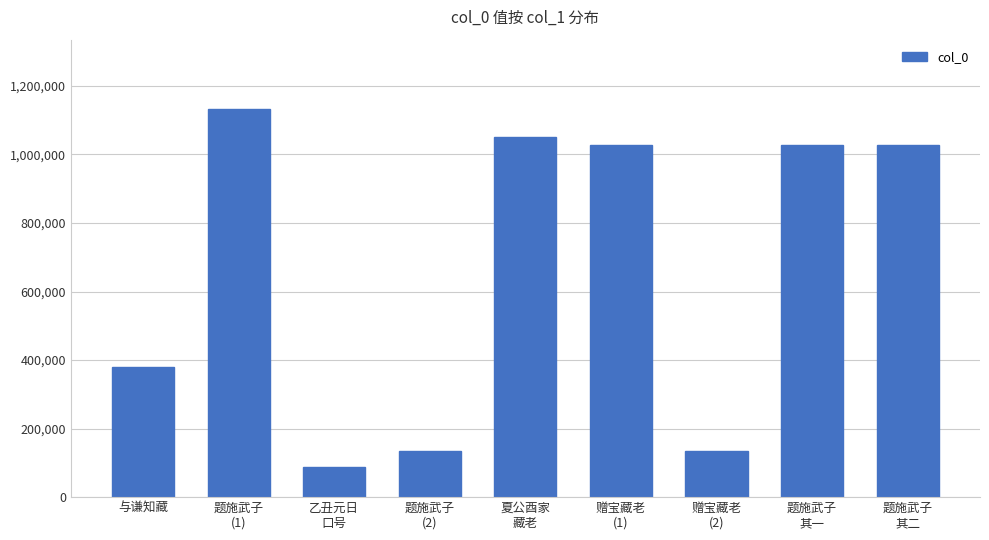

The value at 与谦知藏 is 208313. True or false?

False